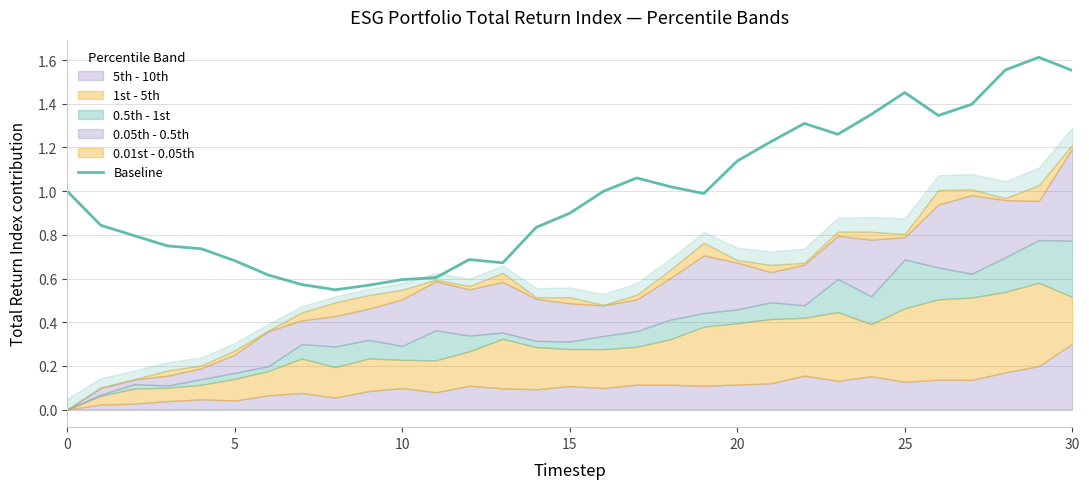

True or false: the data shows 0.9 at 7.

False